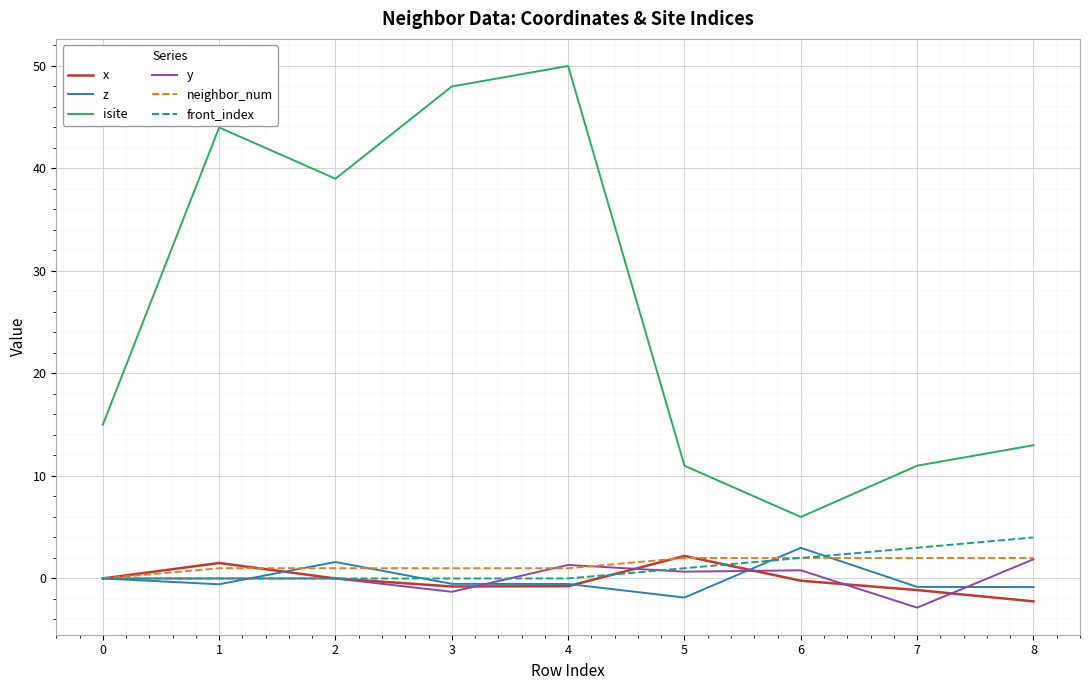

Which series has the widest spread of values?

isite